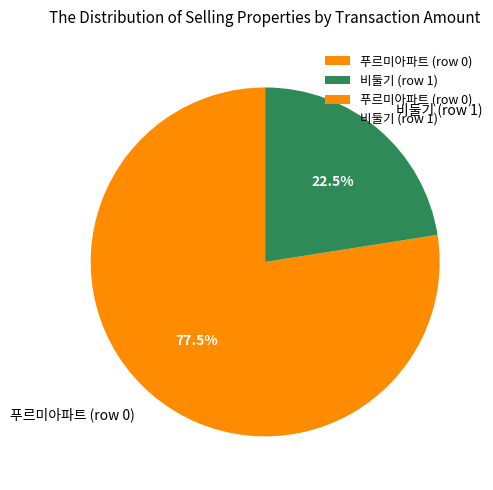

Is the sum of 푸르미아파트 (row 0) and 비둘기 (row 1) greater than half?

Yes